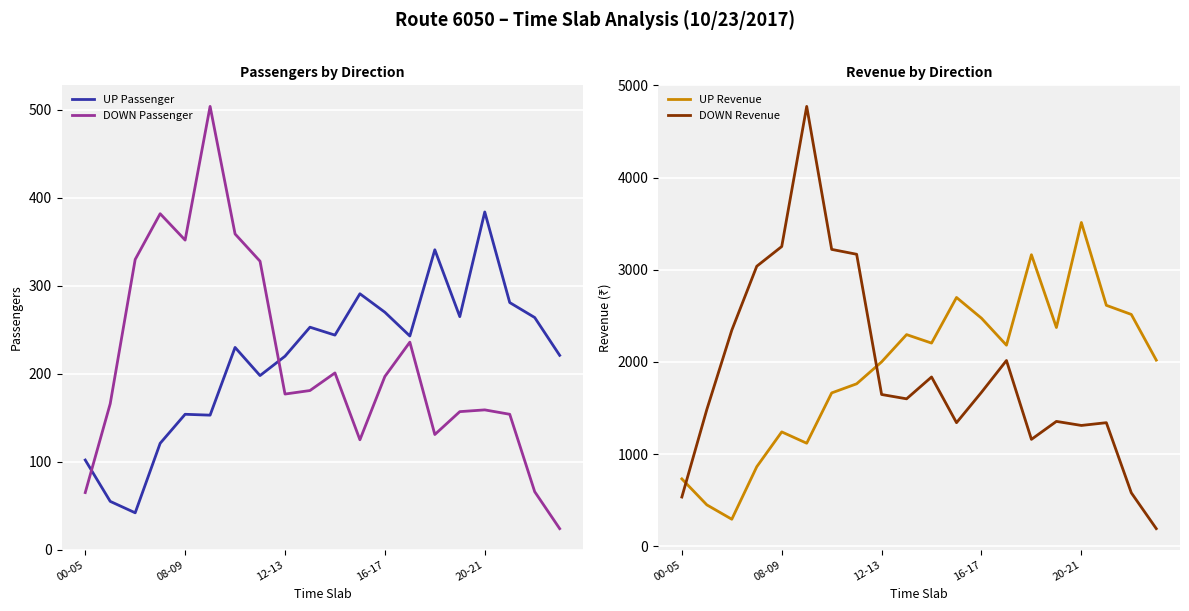

Does the chart display data point markers on the line(s)?

No